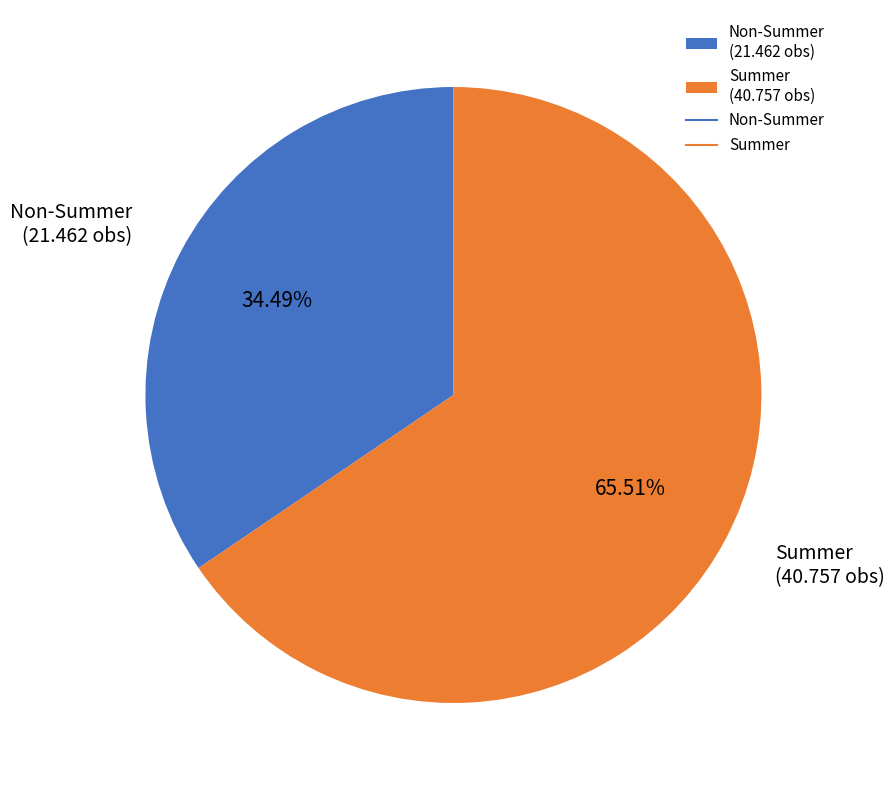

Which category has the smallest portion of the pie?

Non-Summer (21.462 obs)